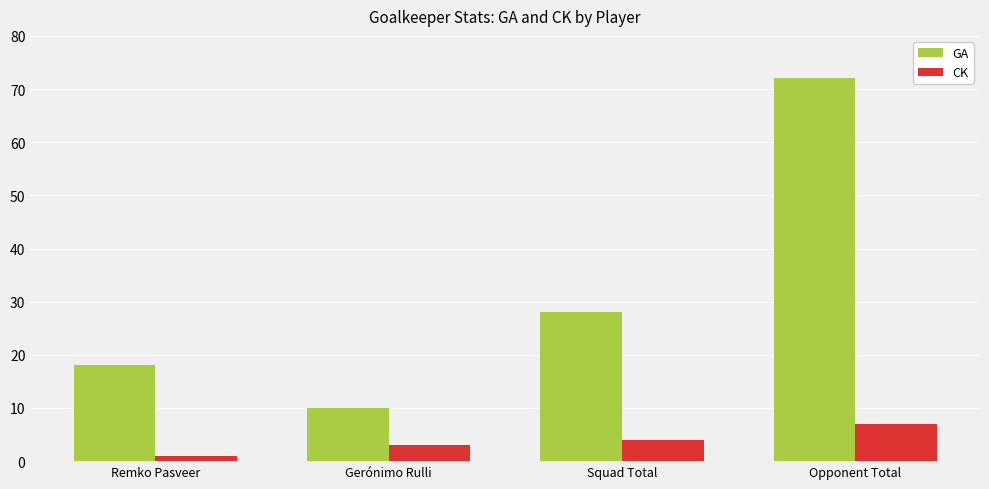

Between Remko Pasveer and Squad Total, which series saw the biggest shift?

GA